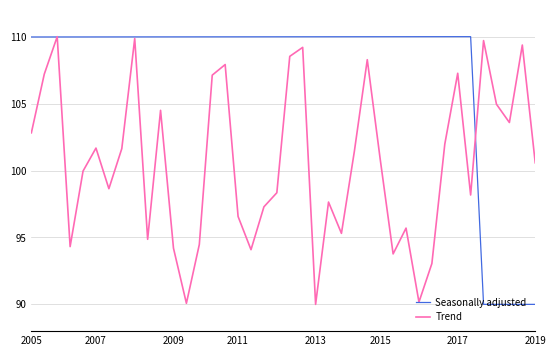

Count the number of categories in the chart.

40